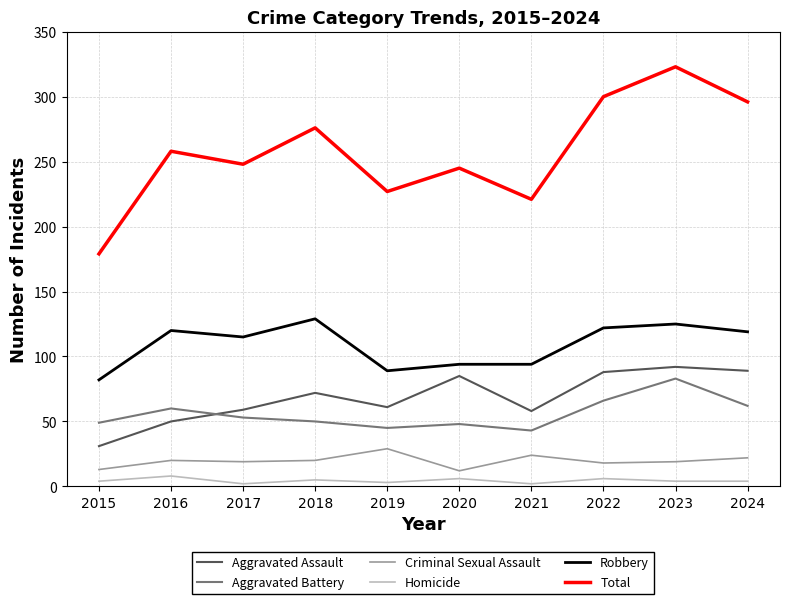

At 2018, list the series in order from smallest to largest.

Homicide, Criminal Sexual Assault, Aggravated Battery, Aggravated Assault, Robbery, Total